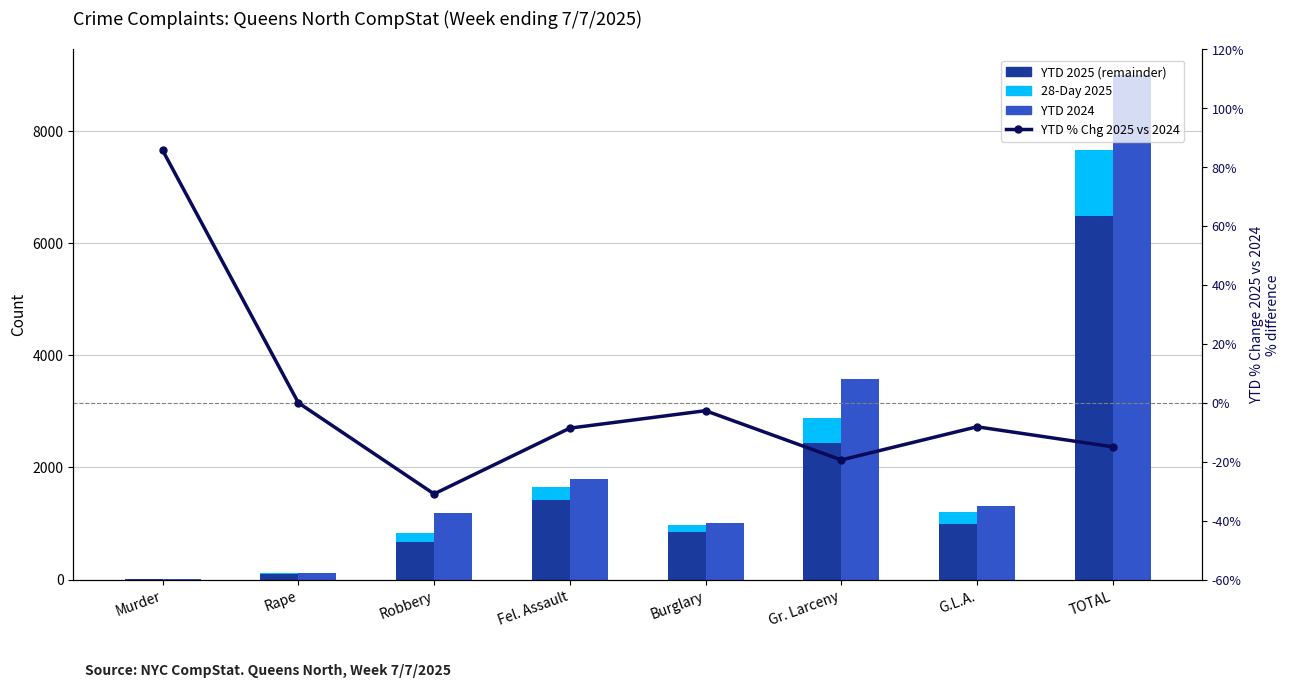

Between Burglary and G.L.A., which series saw the biggest shift?

YTD 2024